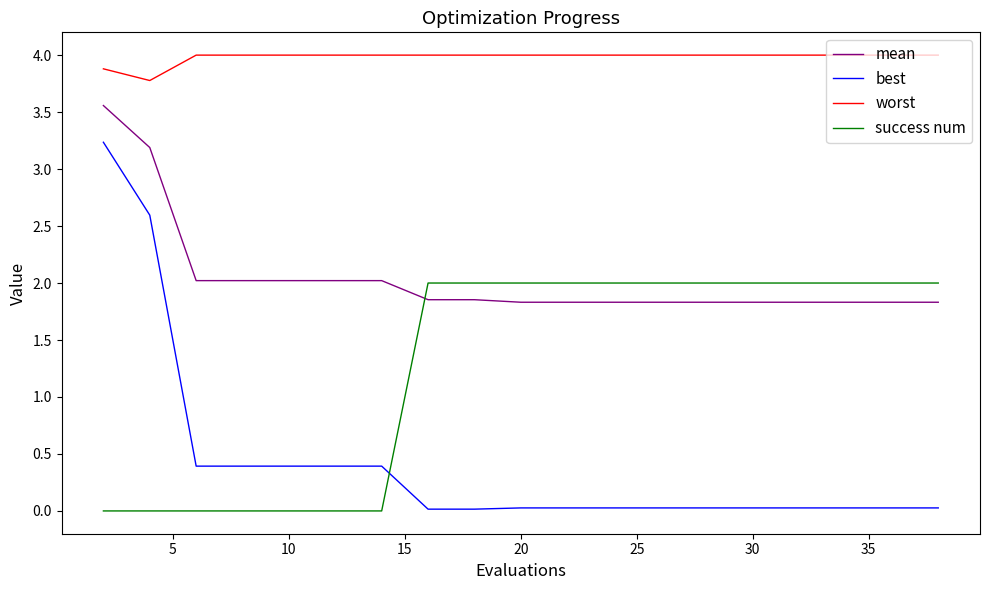

True or false: worst and mean intersect in this chart.

False